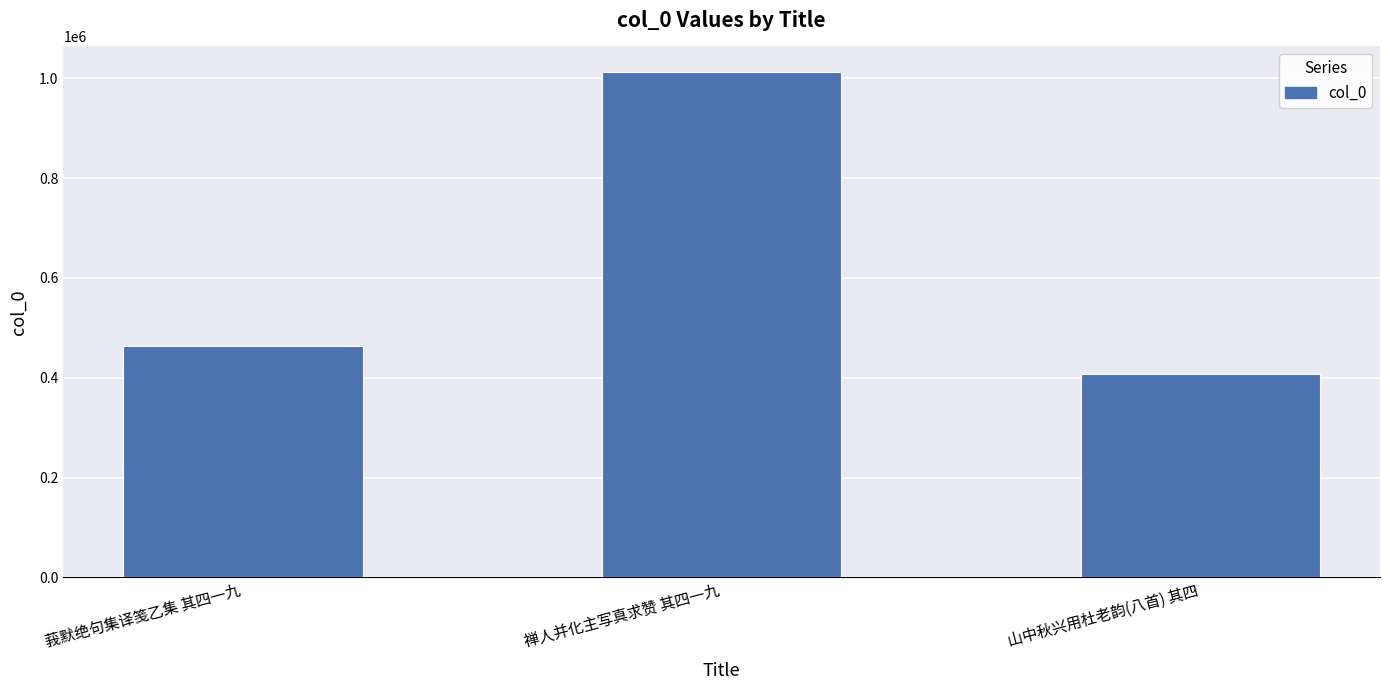

The chart shows a value of 1013279 at 禅人并化主写真求赞 其四一九. True or false?

True